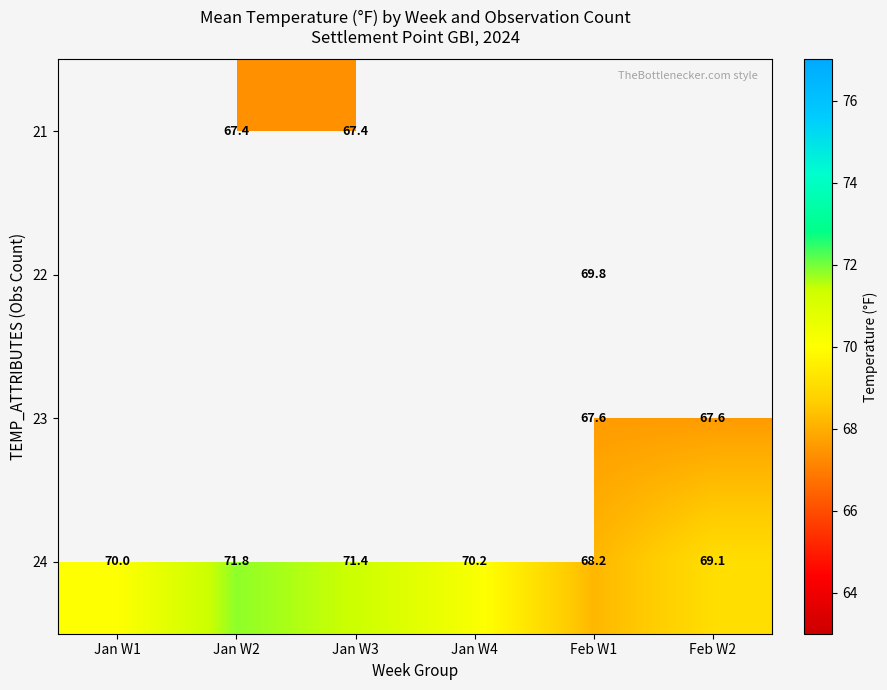

Is it true that 23 equals 67.6 at Feb W2?

True